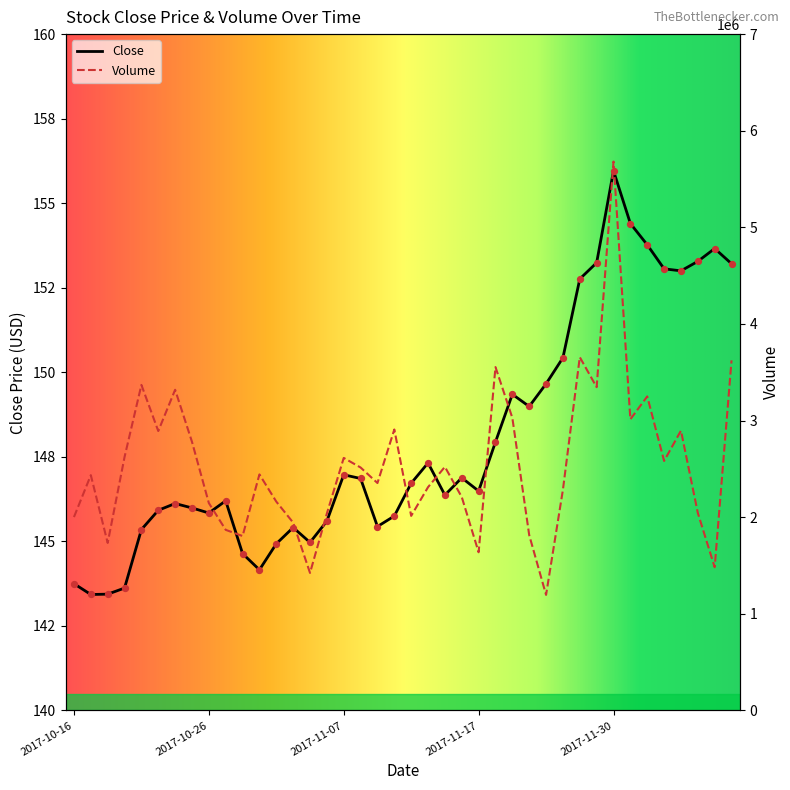

Which series has the largest total across all categories?

Volume